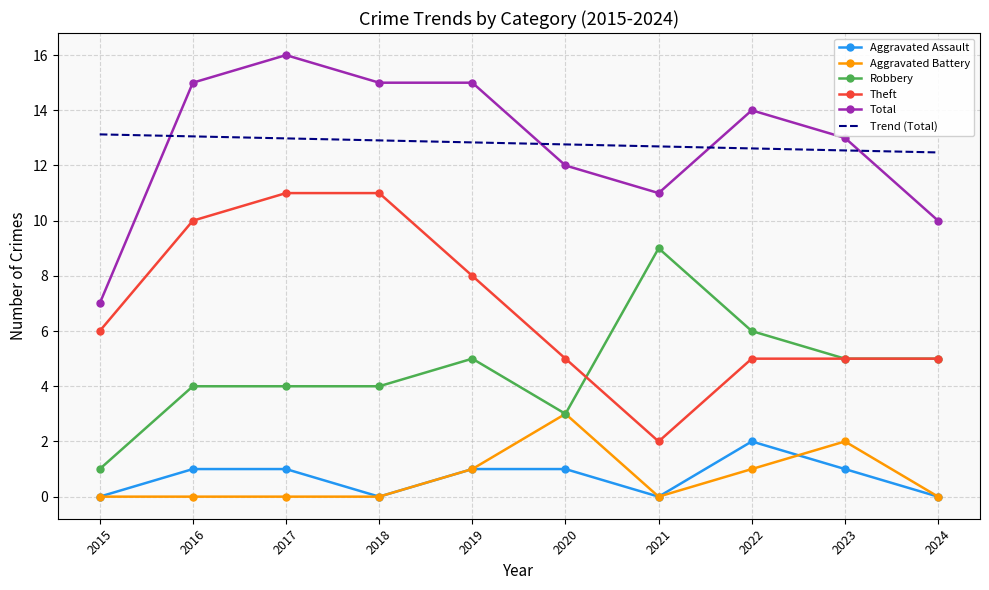

What is the difference between the second highest and second lowest values in the Aggravated Battery series?

2.0